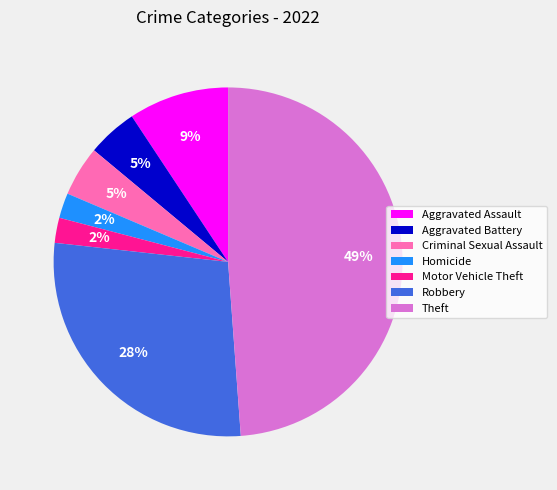

How many segments does this pie chart have?

7